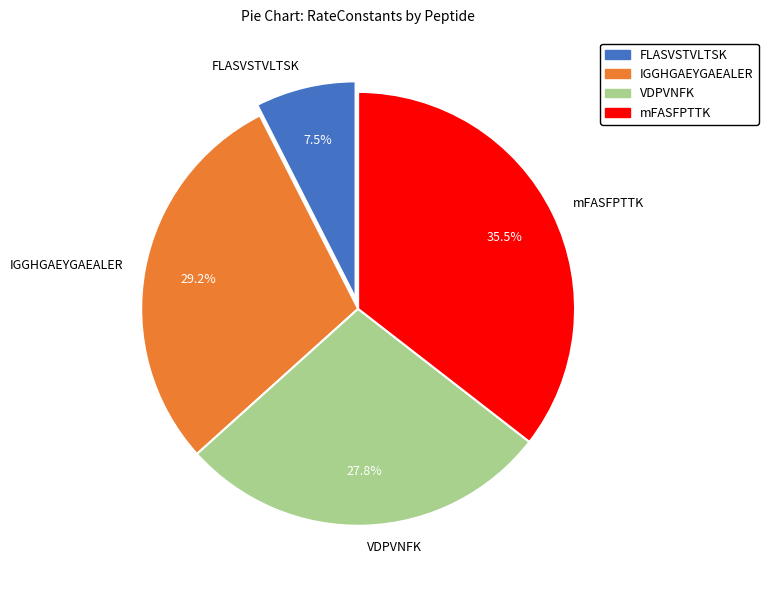

Count the number of slices in the pie.

4